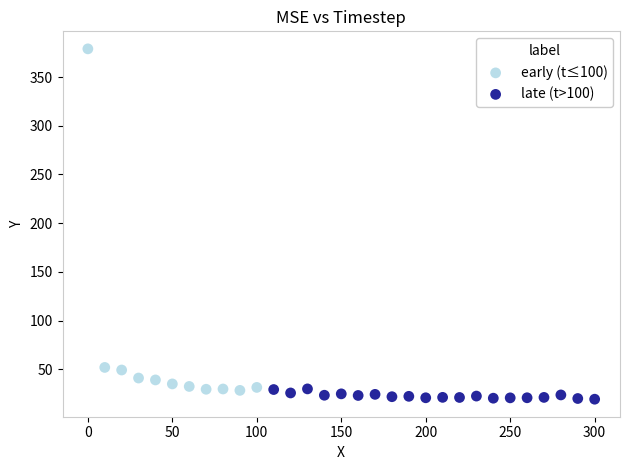

Which series contains the highest Y value?

early (t≤100)